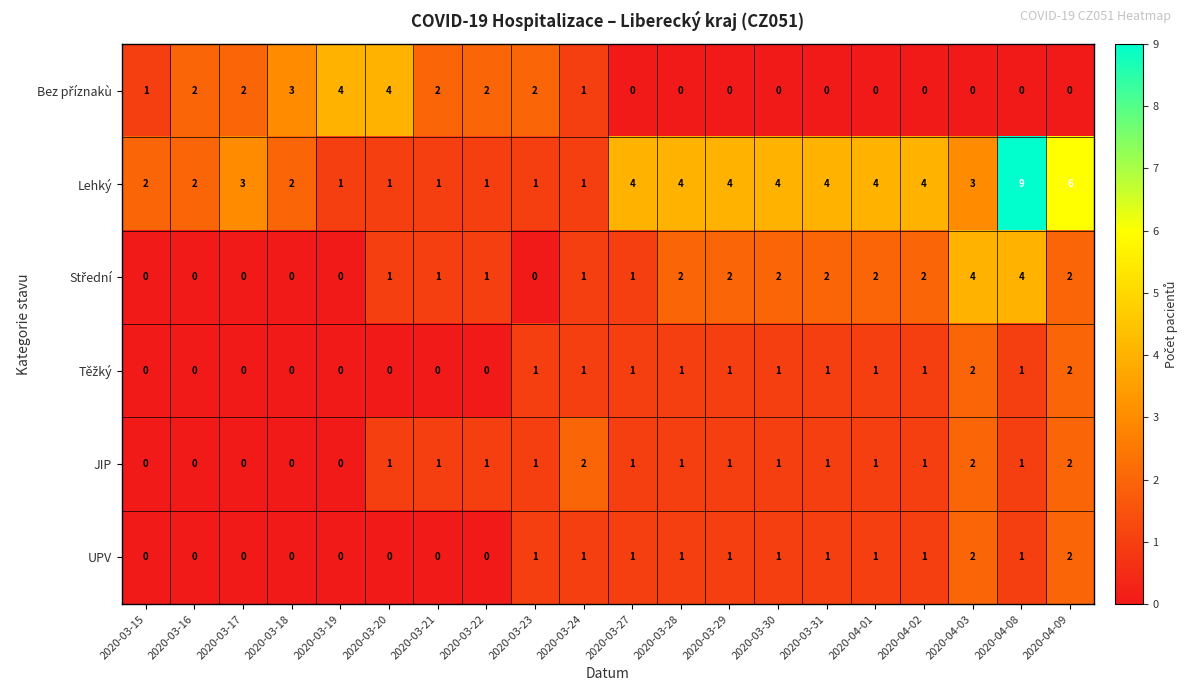

At which category is the sum across all series the highest?

2020-04-08